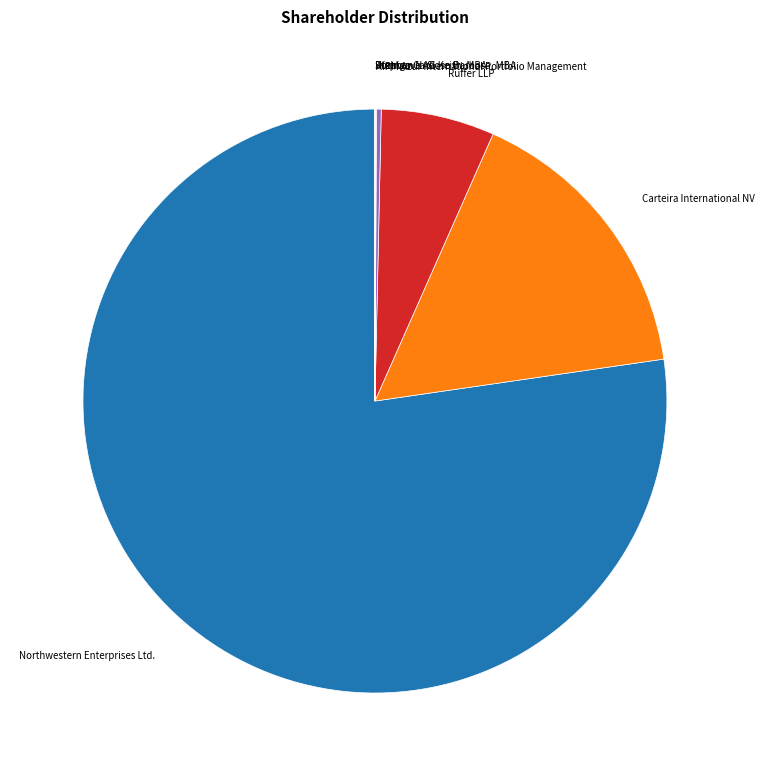

Is there a majority slice in this chart?

Yes